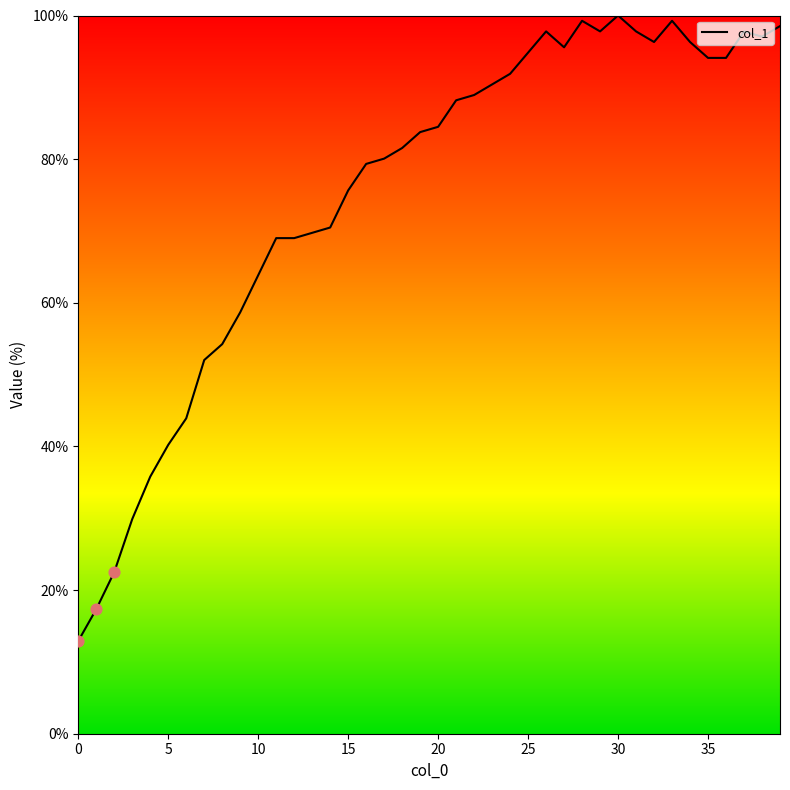

What is the difference between the maximum and minimum values?

87.1